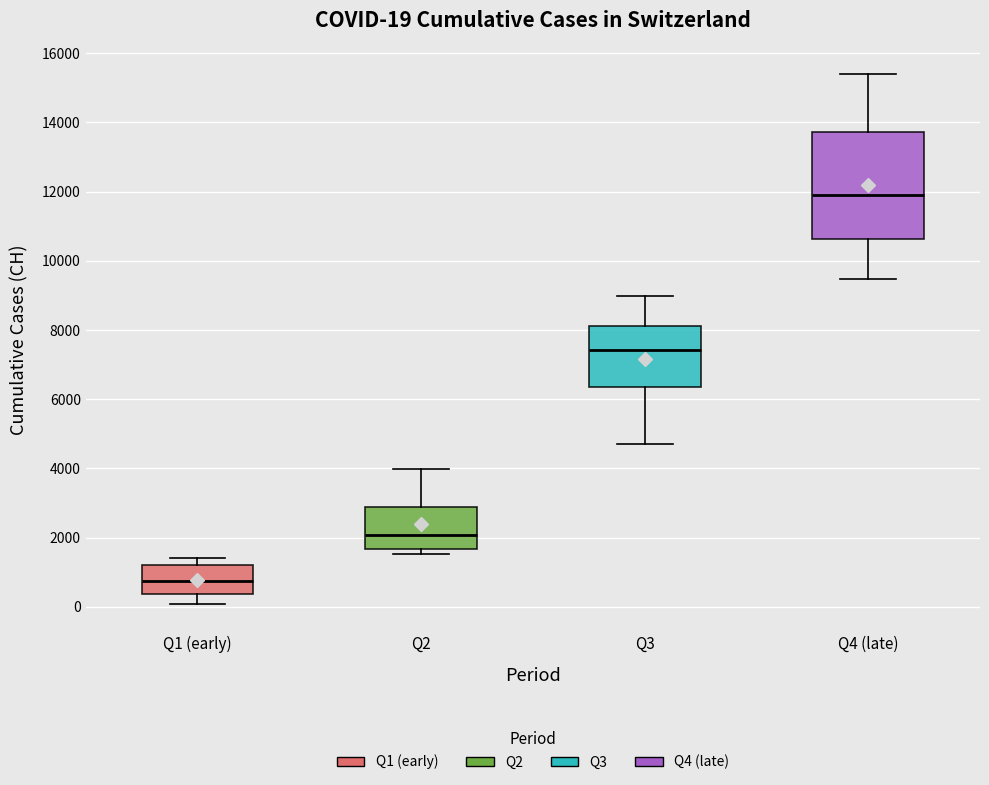

Which box's median line is the lowest?

Q1 (early)